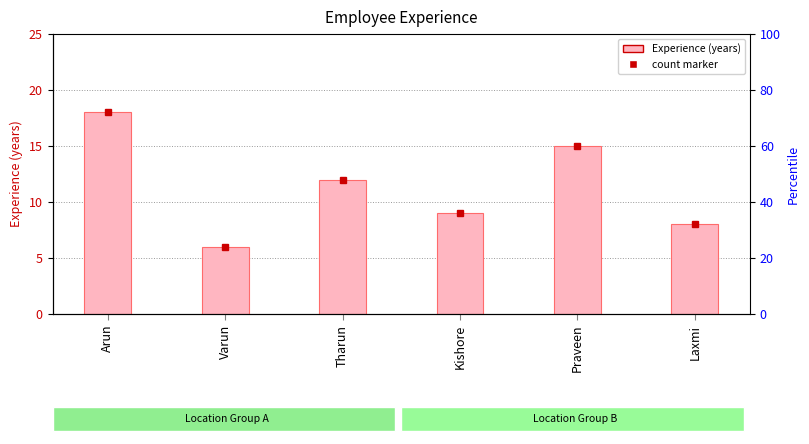

What is the ratio of the value at Laxmi to the value at Arun?

0.4